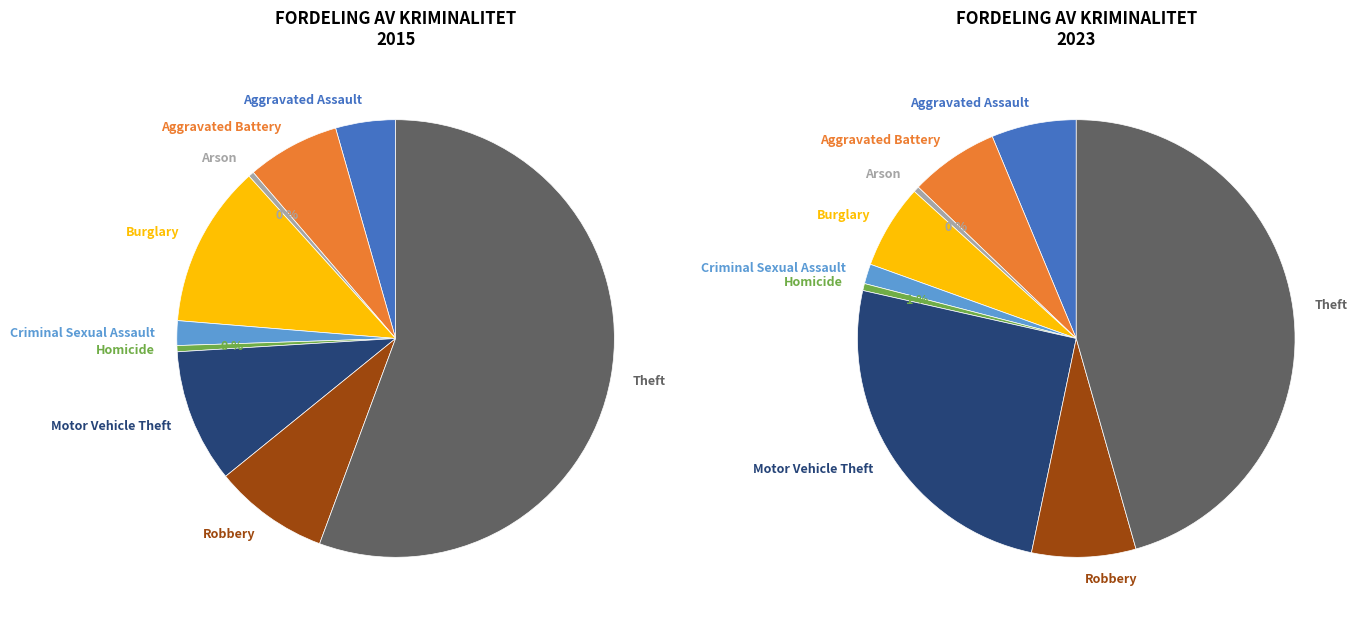

Rank the categories by value from lowest to highest.

Arson, Homicide, Criminal Sexual Assault, Aggravated Assault, Aggravated Battery, Robbery, Motor Vehicle Theft, Burglary, Theft